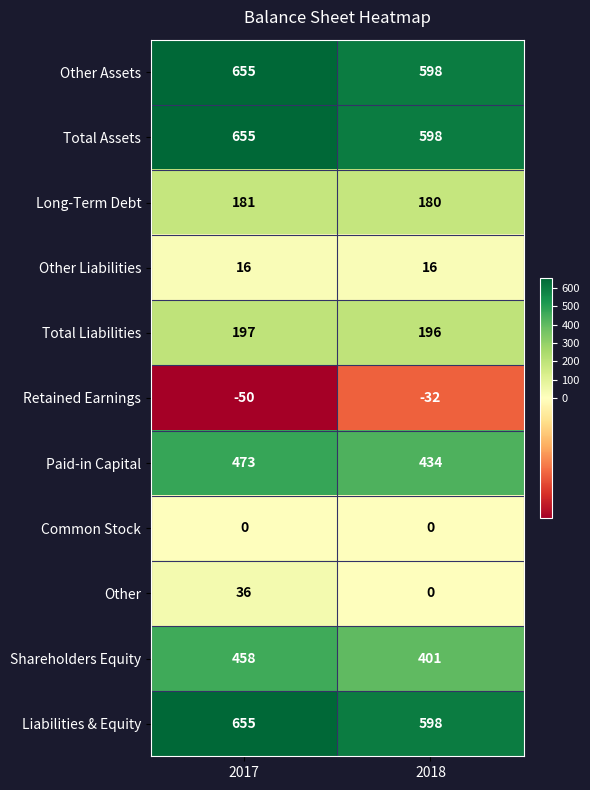

What is the approximate value of Shareholders Equity at 2017, to the nearest 10?

460